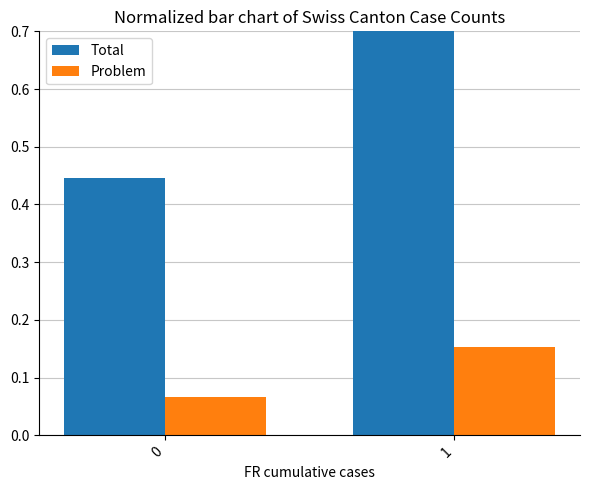

Which series has the widest spread of values?

Total